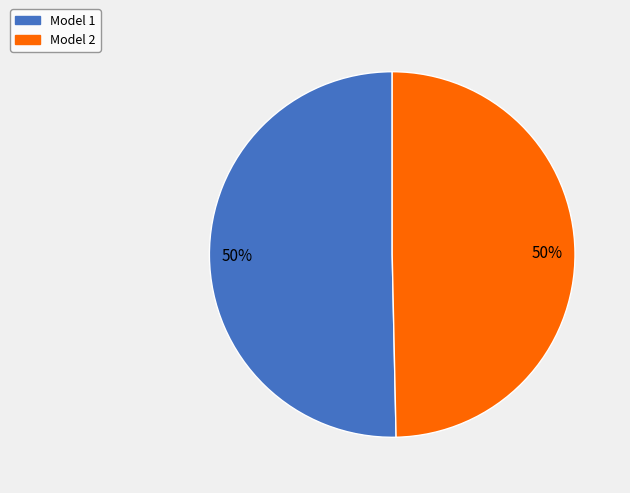

True or false: Model 2 accounts for 50% of the total.

True